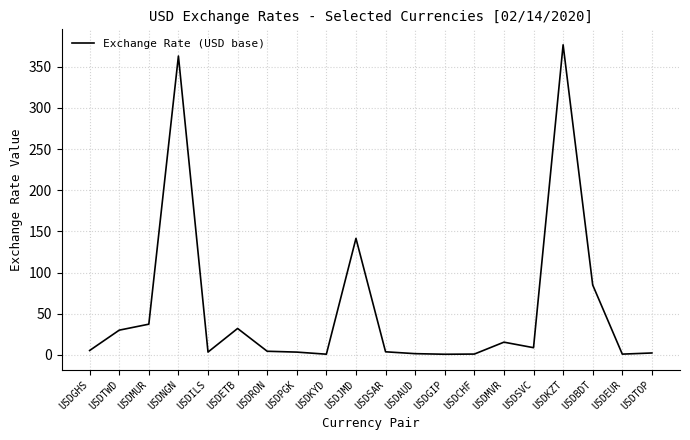

How many categories are shown in the chart?

20